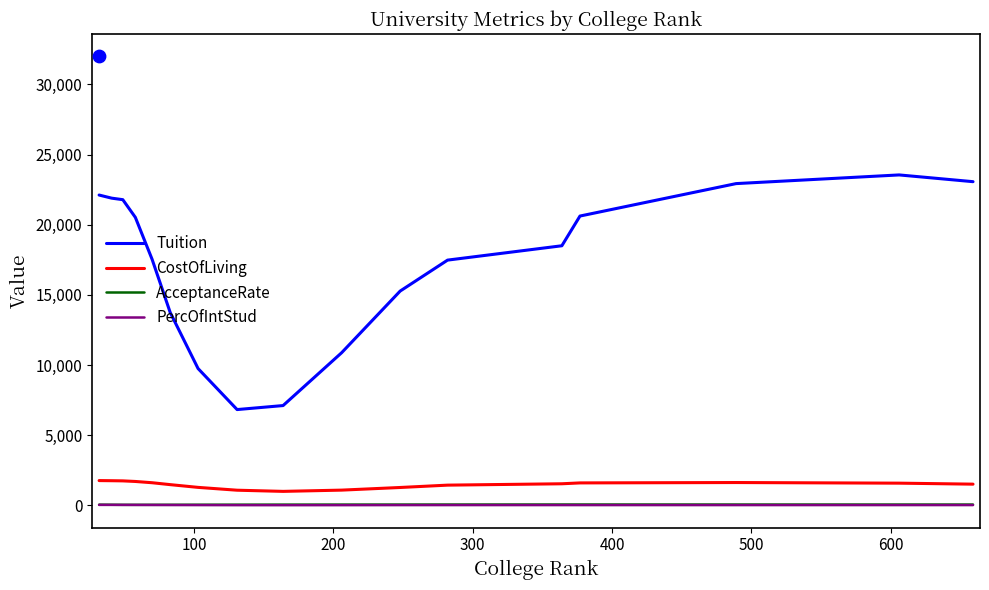

True or false: Tuition and CostOfLiving cross at least once.

False